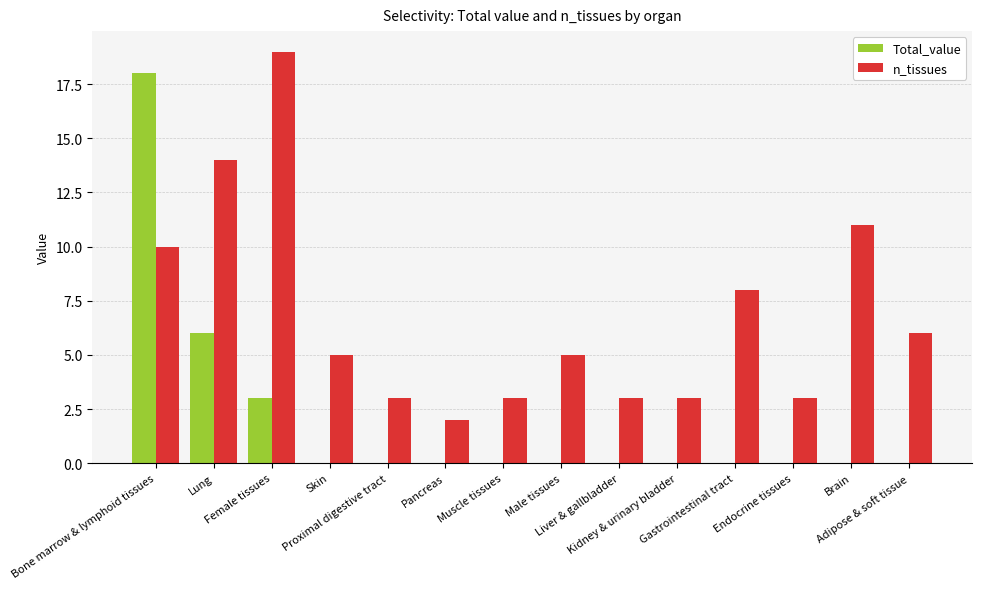

Reading left to right, extract all data points from this chart.

Total_value: 18	6	3	0	0	0	0	0	0	0	0	0	0	0
n_tissues: 10	14	19	5	3	2	3	5	3	3	8	3	11	6